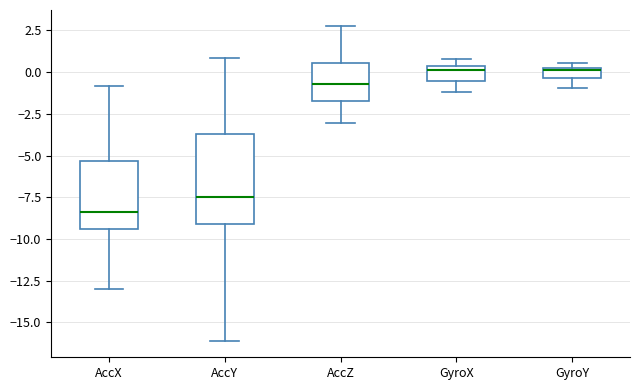

Where is the upper edge of the box for GyroX on the y-axis? The values are not printed on the chart, so give them approximately, as read against the axis.

0.5